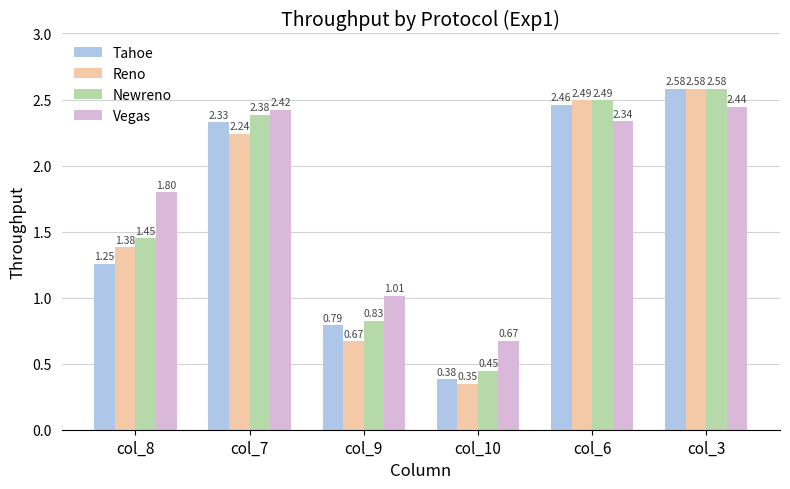

What is the average value of the Tahoe series?

1.6